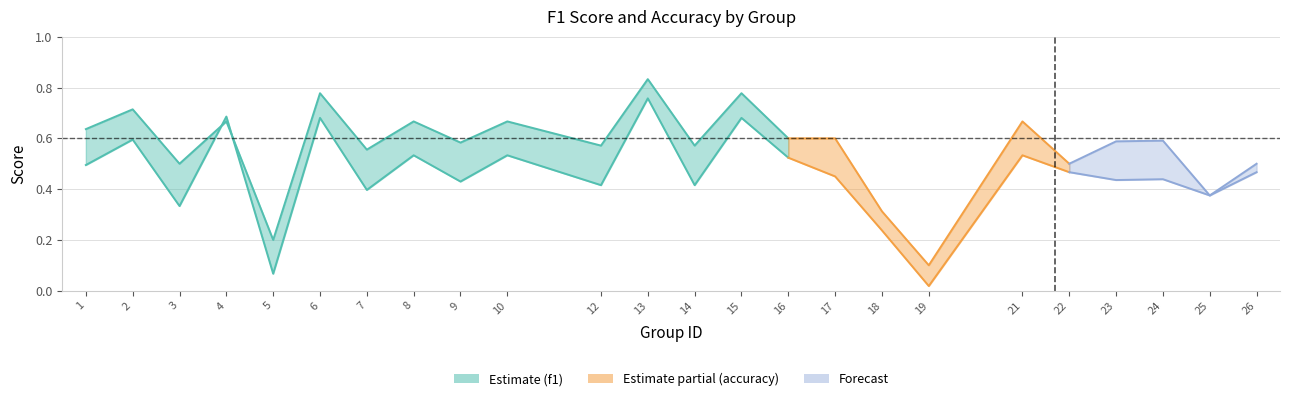

What is the sum of the accuracy values at 10 and 13?

1.5